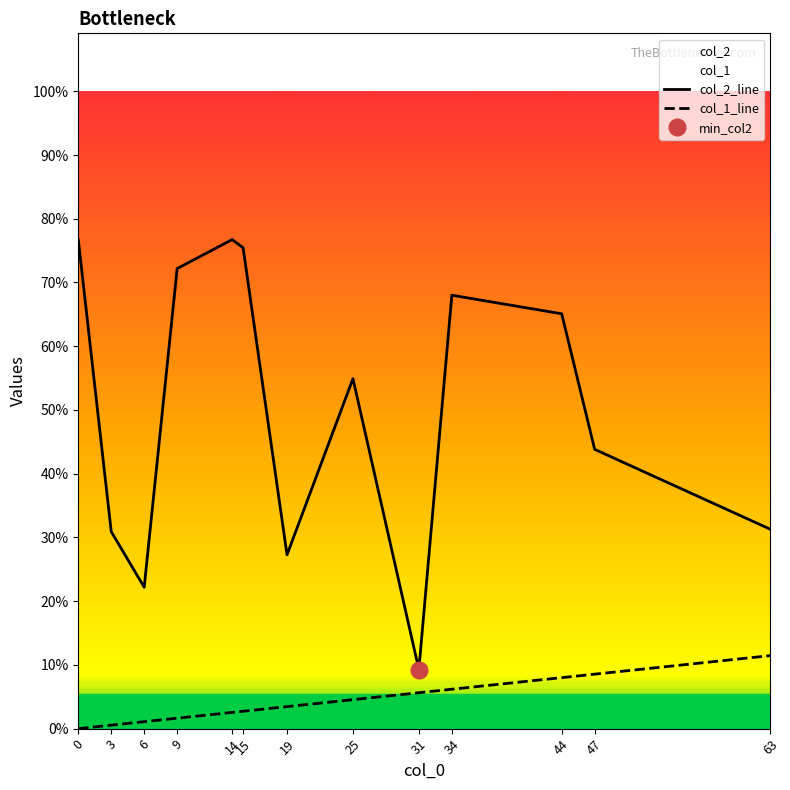

True or false: col_1_line and col_2_line cross at least once.

False